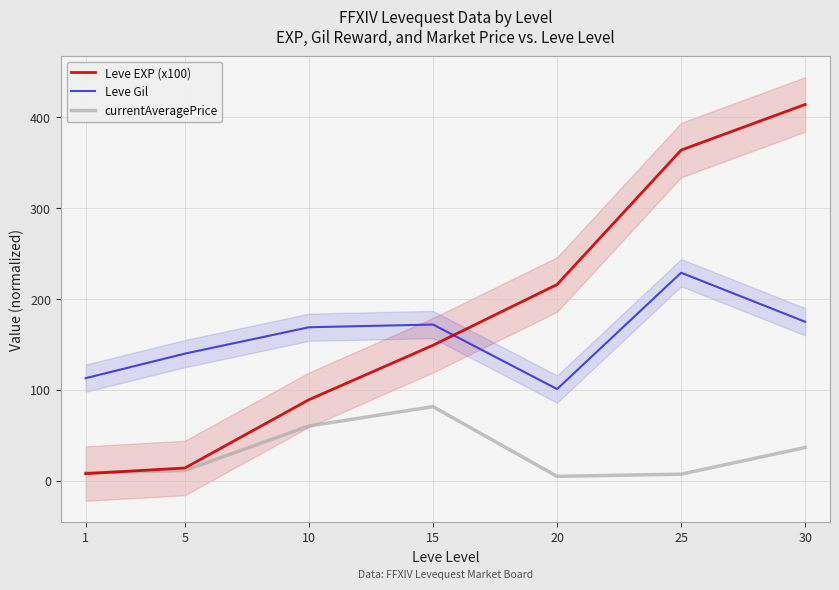

What are all the series names shown in the legend?

Leve EXP (x100), Leve Gil, currentAveragePrice